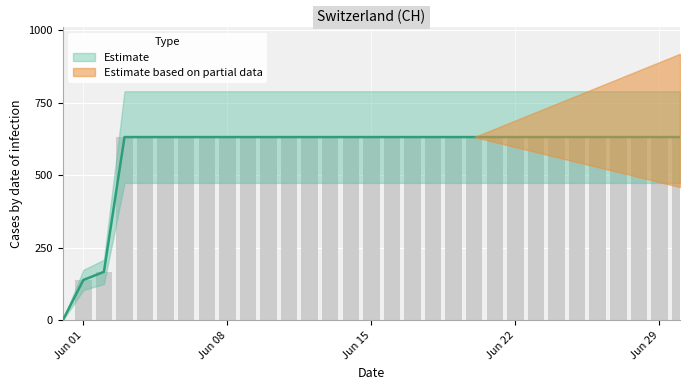

What is the label of the 14th bar from the right?

2020-06-17